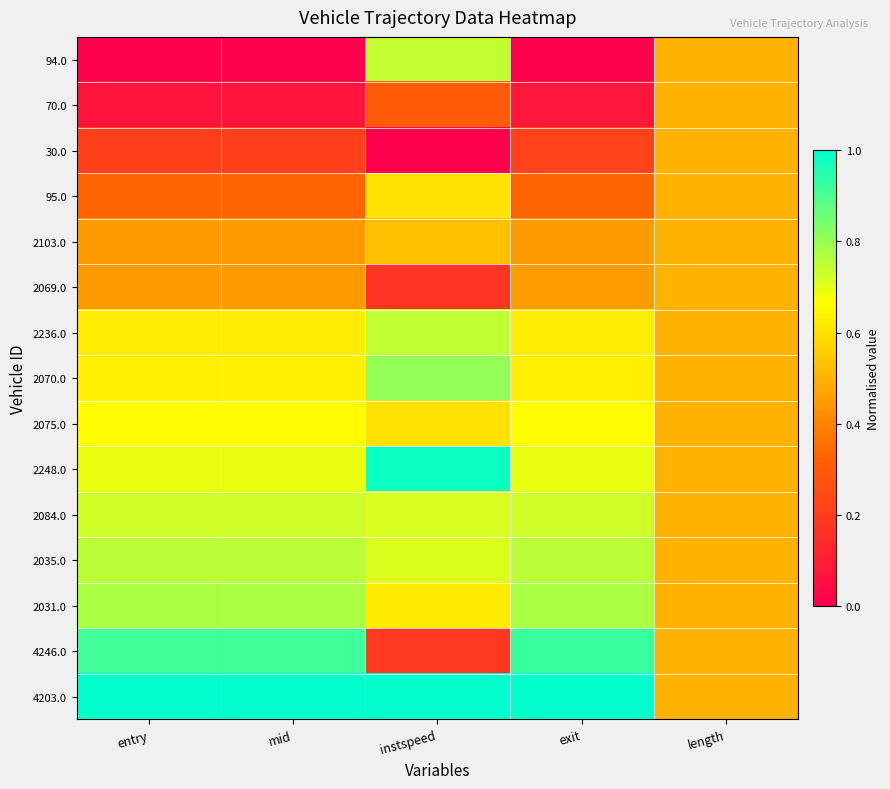

Which has a higher value, length or mid?

length